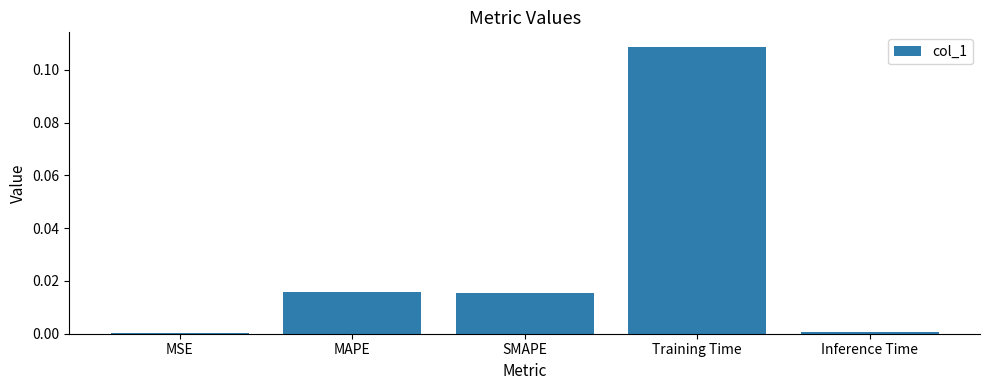

Which category has the highest value across all series?

Training Time